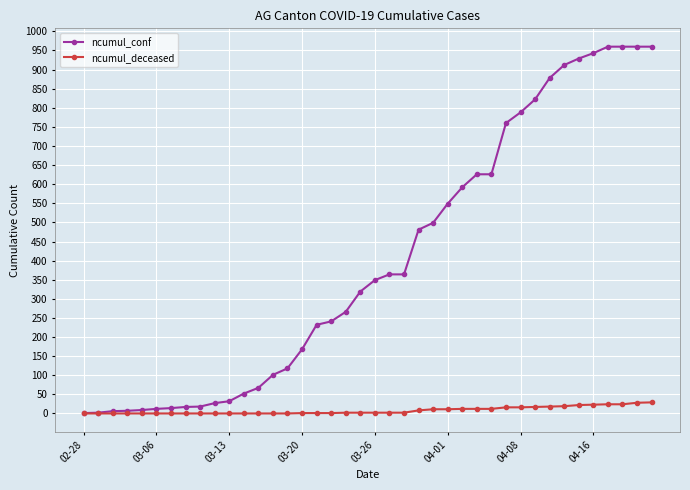

List the series in order of their overall mean, lowest first.

ncumul_deceased, ncumul_conf